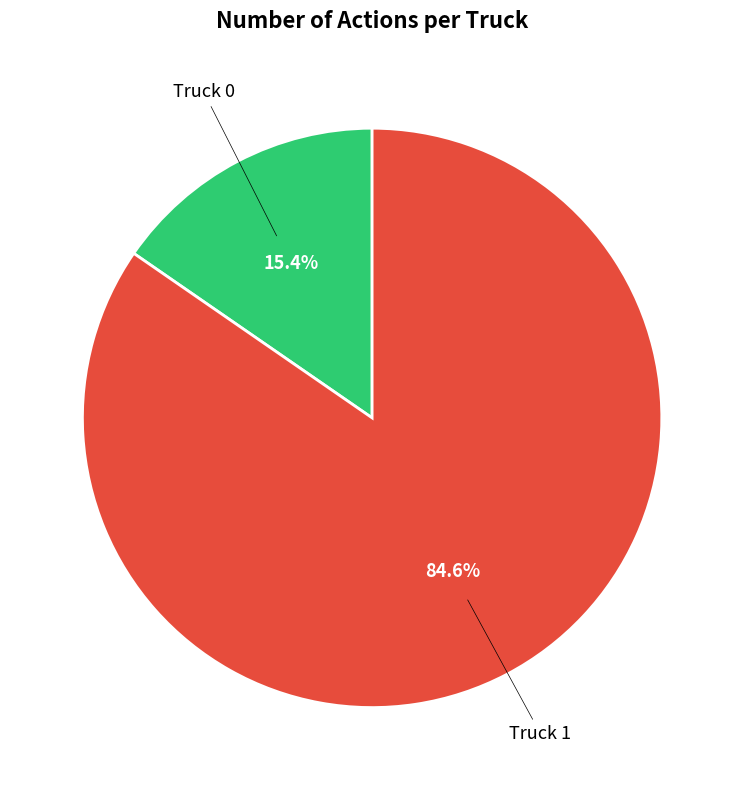

To the nearest percent, what is the average slice percentage?

50%